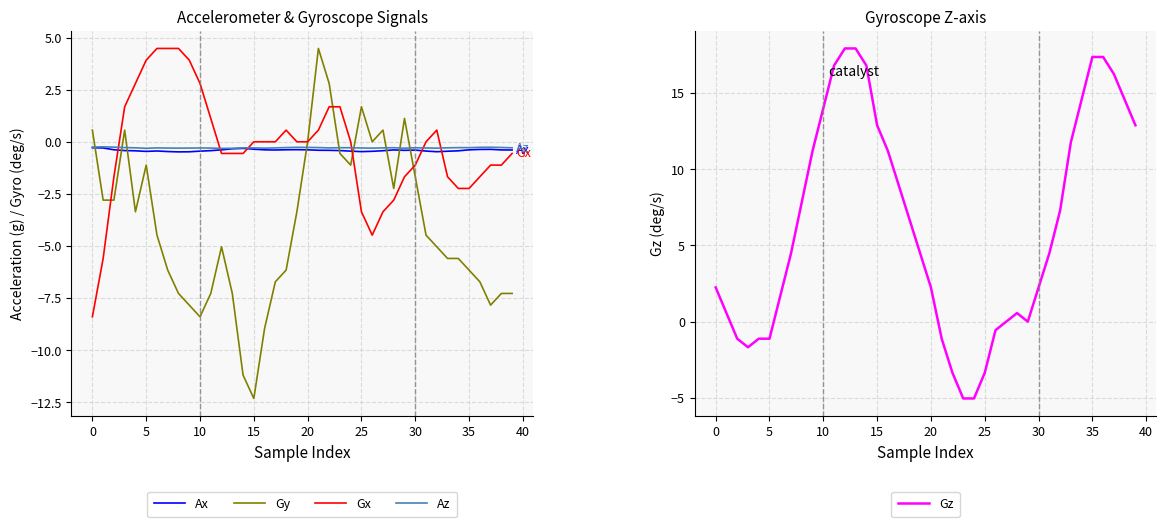

What is the lowest value of the Gx series?

-8.4